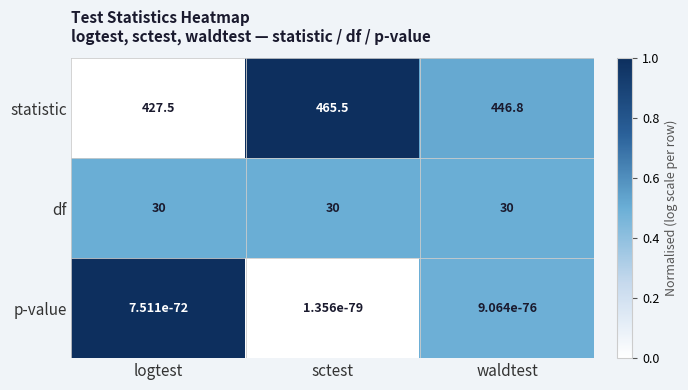

What is the difference between the second highest and minimum values in the statistic series?

19.3